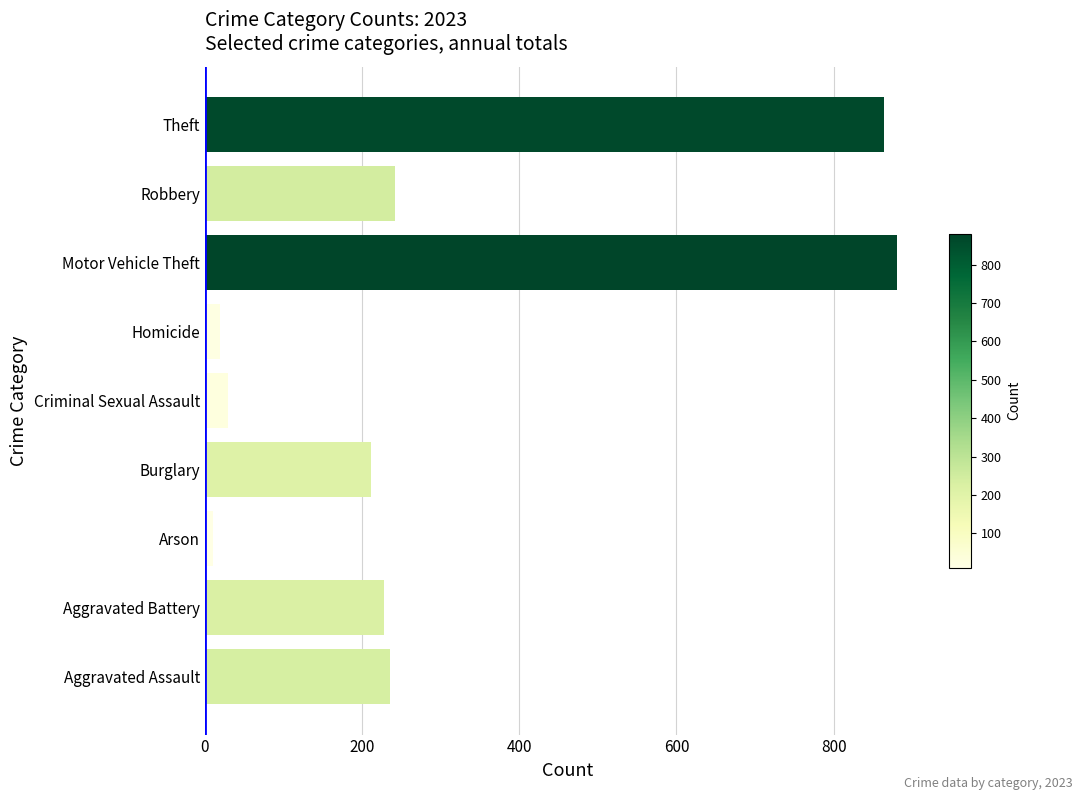

What is the average value?

302